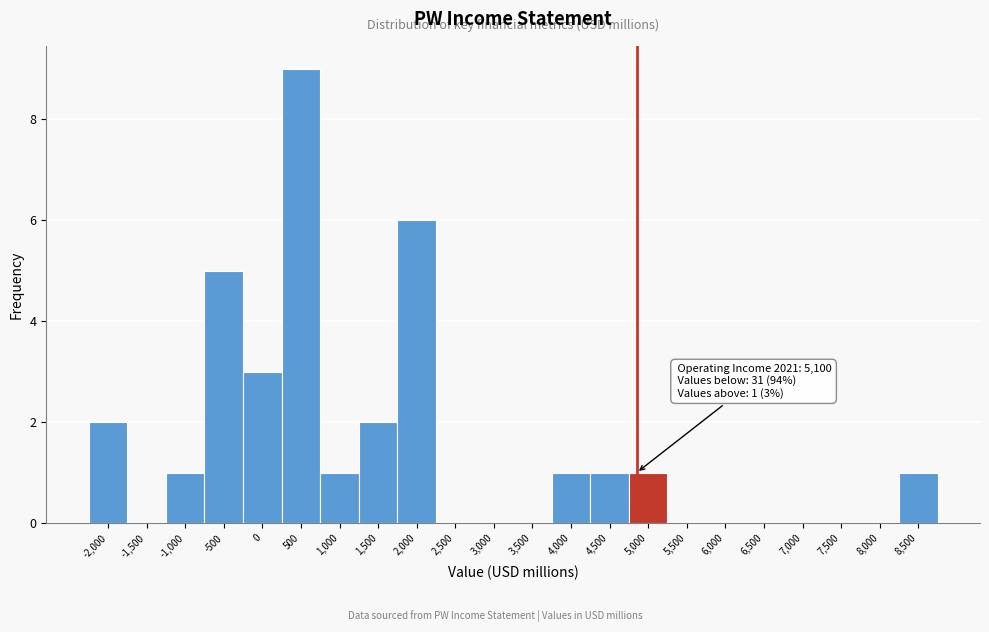

Reading right to left, list all the values displayed in this chart.

8,500=1	8,000=0	7,500=0	7,000=0	6,500=0	6,000=0	5,500=0	5,000=1	4,500=1	4,000=1	3,500=0	3,000=0	2,500=0	2,000=6	1,500=2	1,000=1	500=9	0=3	-500=5	-1,000=1	-1,500=0	-2,000=2